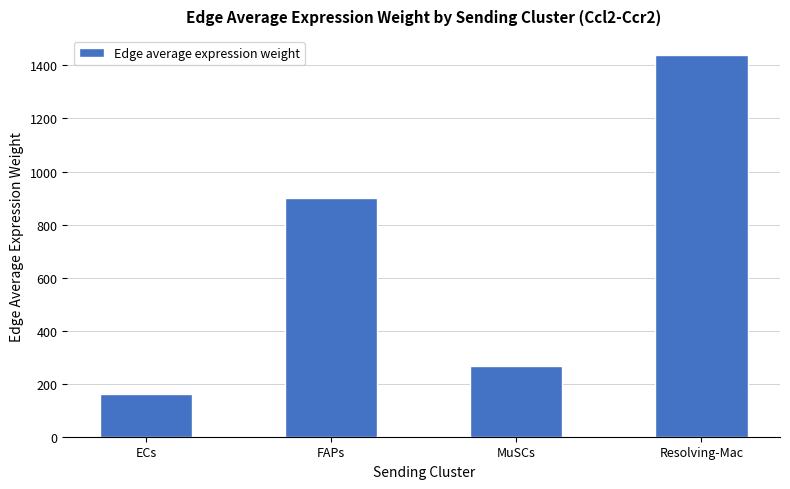

Read the value at ECs.

160.1